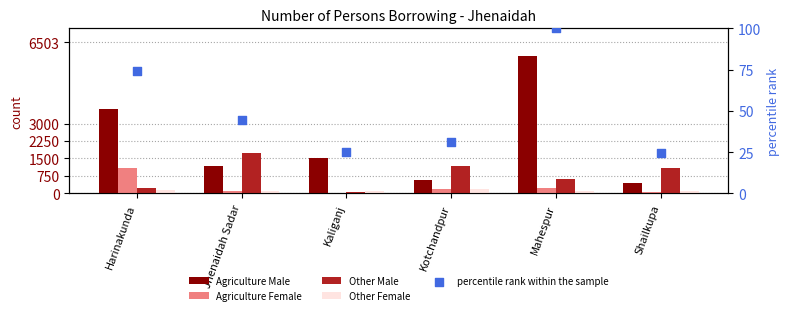

Which series reaches the minimum Y coordinate?

Agriculture Female